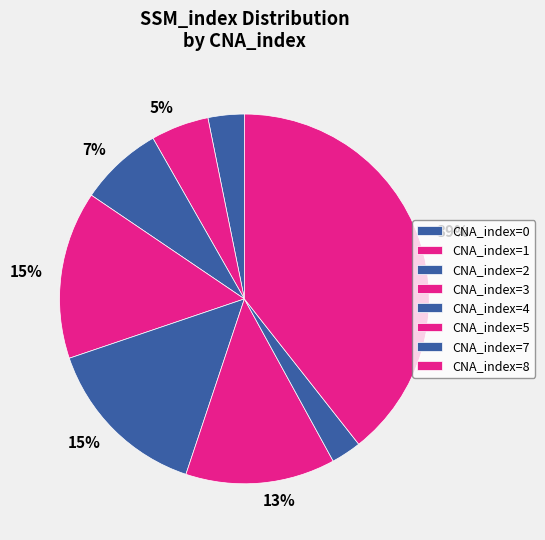

How many segments does this pie chart have?

8